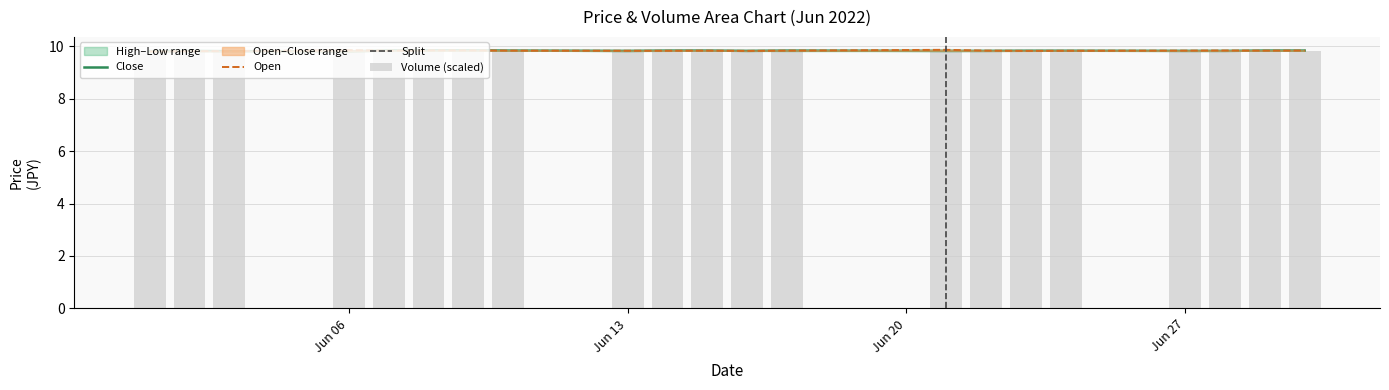

Which label corresponds to the largest value in the chart?

2022-06-21